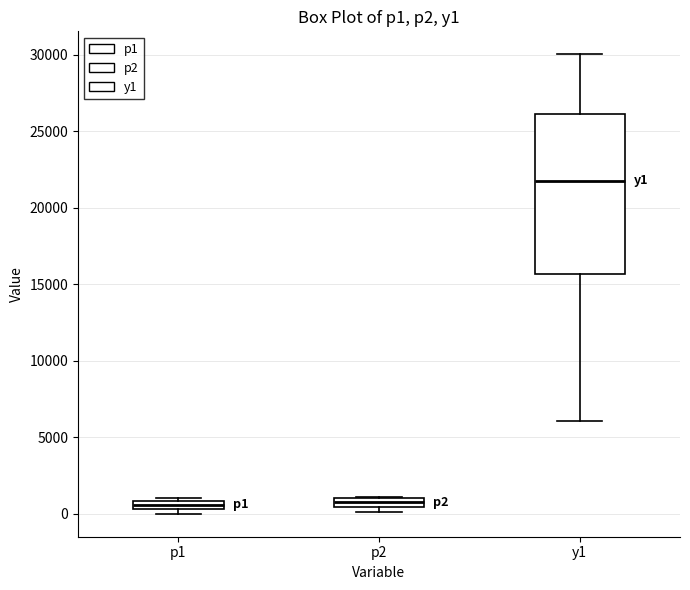

Where does the median line of the box for y1 sit on the y-axis? The values are not printed on the chart, so give them approximately, as read against the axis.

22000